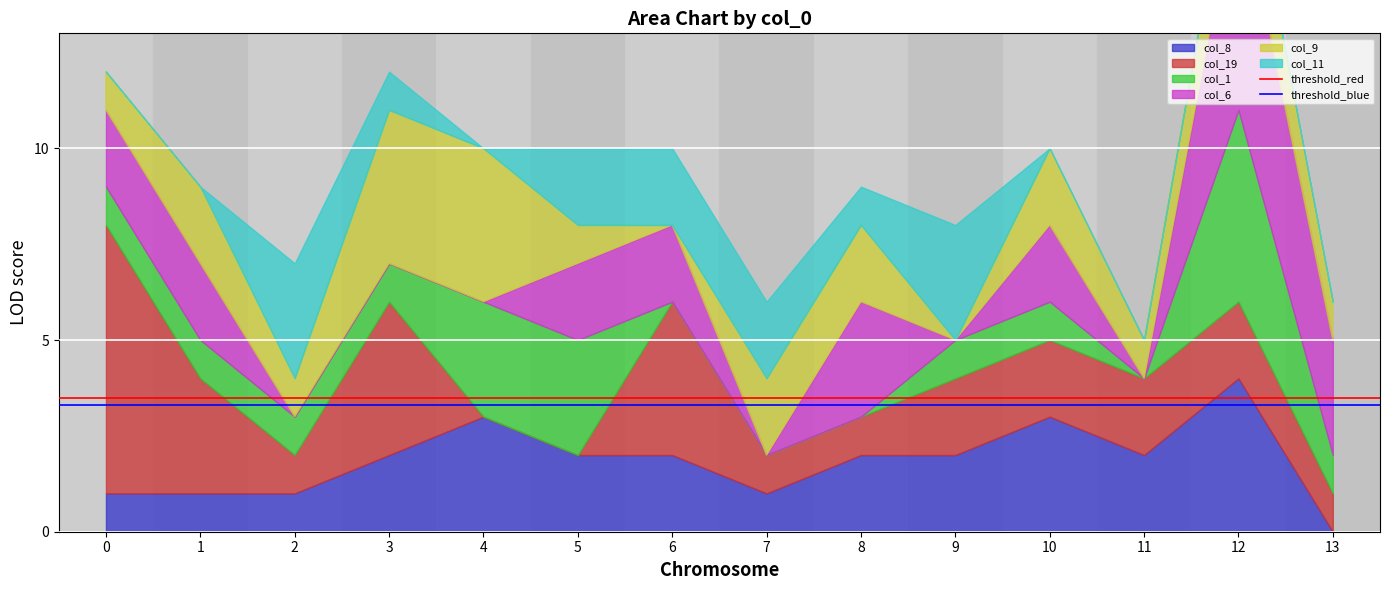

What is the approximate value of threshold_red at 0?

3.5